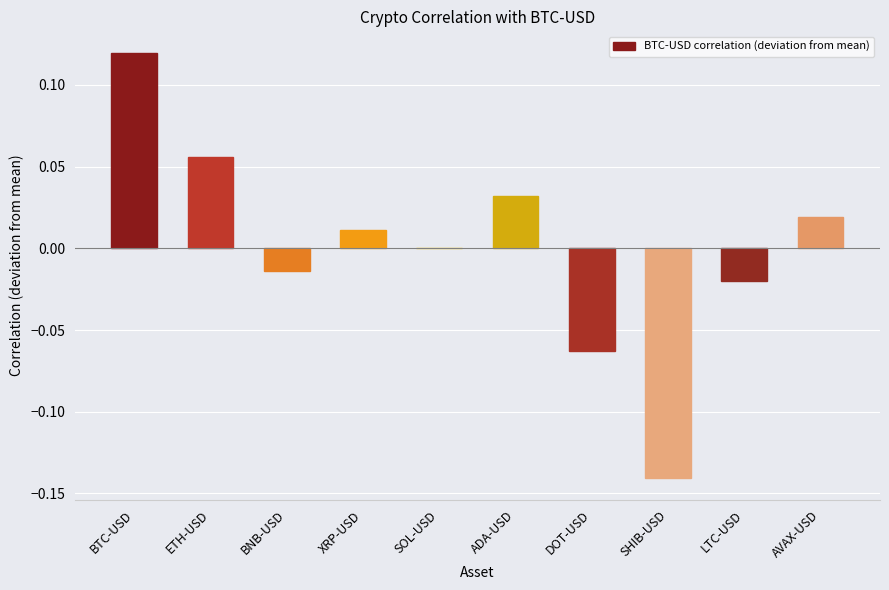

How many data points does each series have?

10